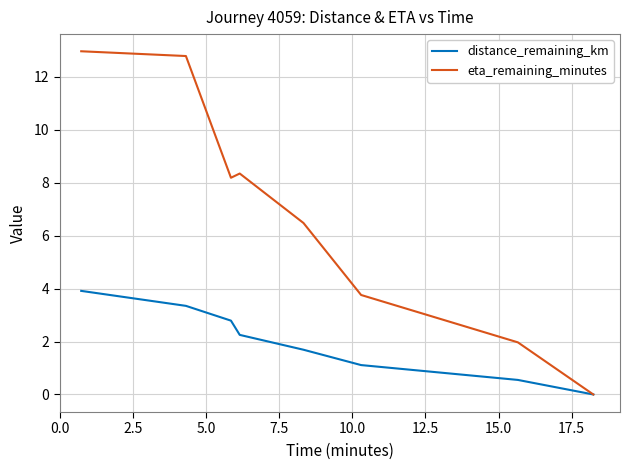

What is the maximum value for distance_remaining_km?

3.9